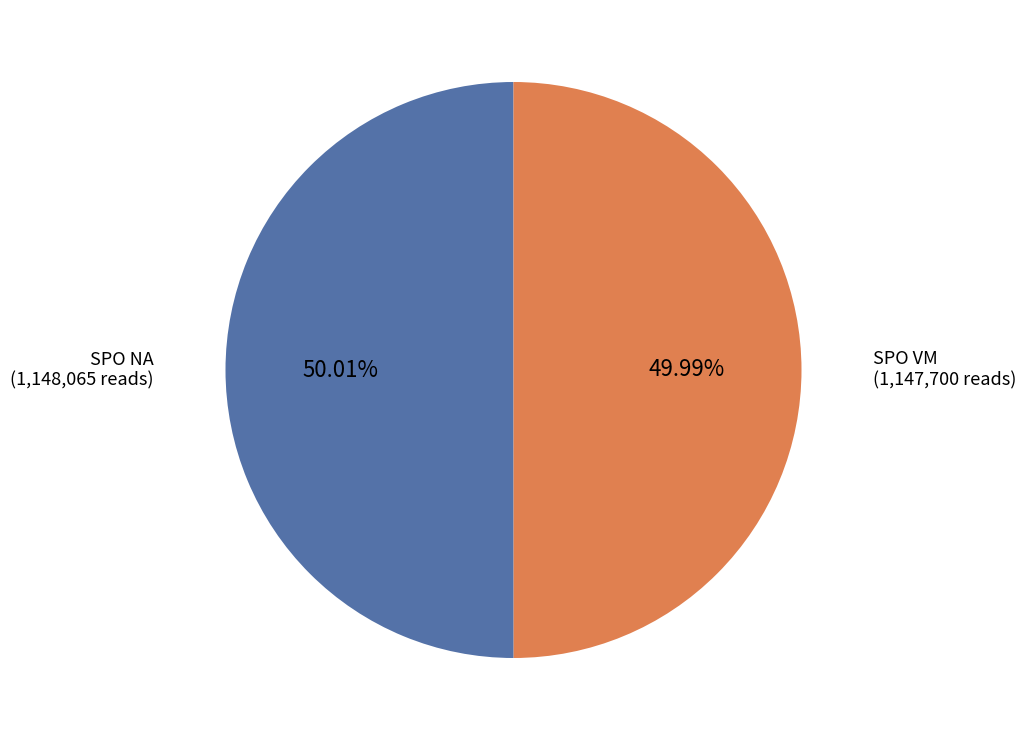

What percentage is the SPO VM slice, to the nearest percent?

50%